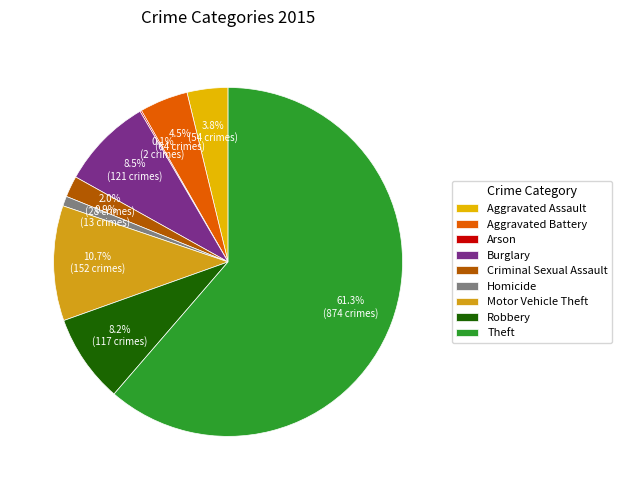

Rank the categories by value from lowest to highest.

Arson, Homicide, Criminal Sexual Assault, Aggravated Assault, Aggravated Battery, Robbery, Burglary, Motor Vehicle Theft, Theft